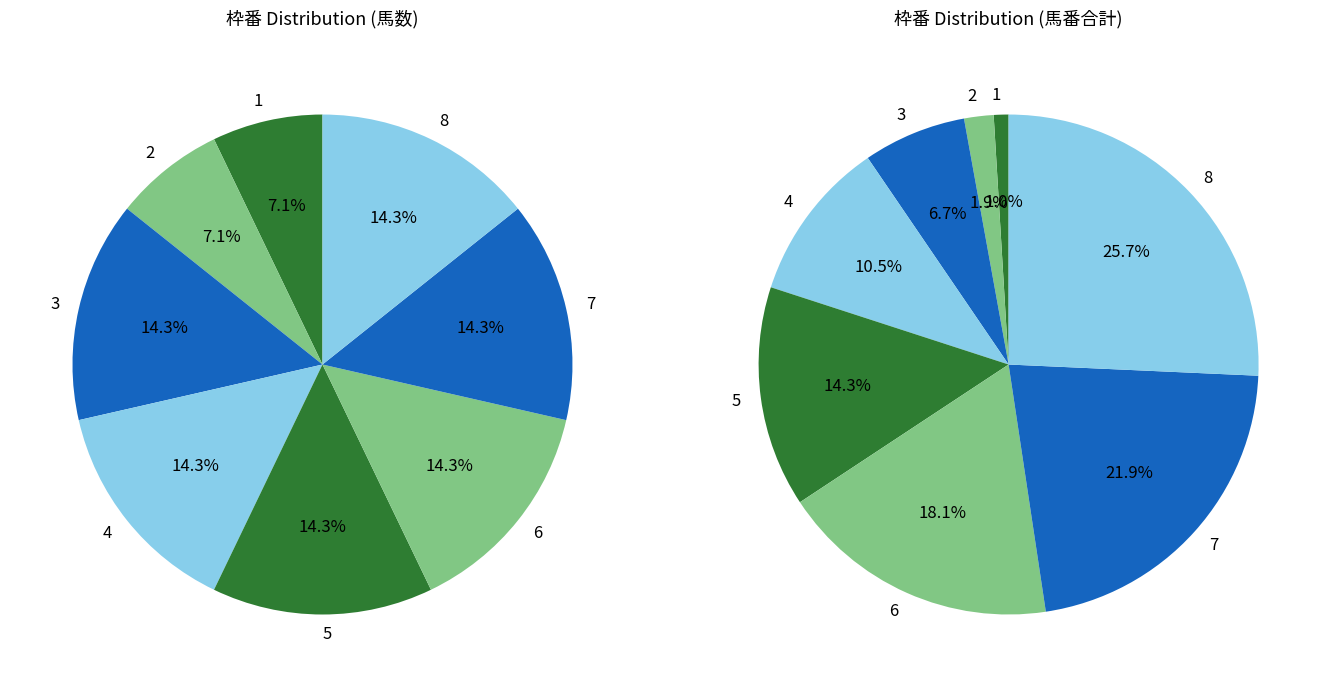

Does 5 represent more than half of the total?

No